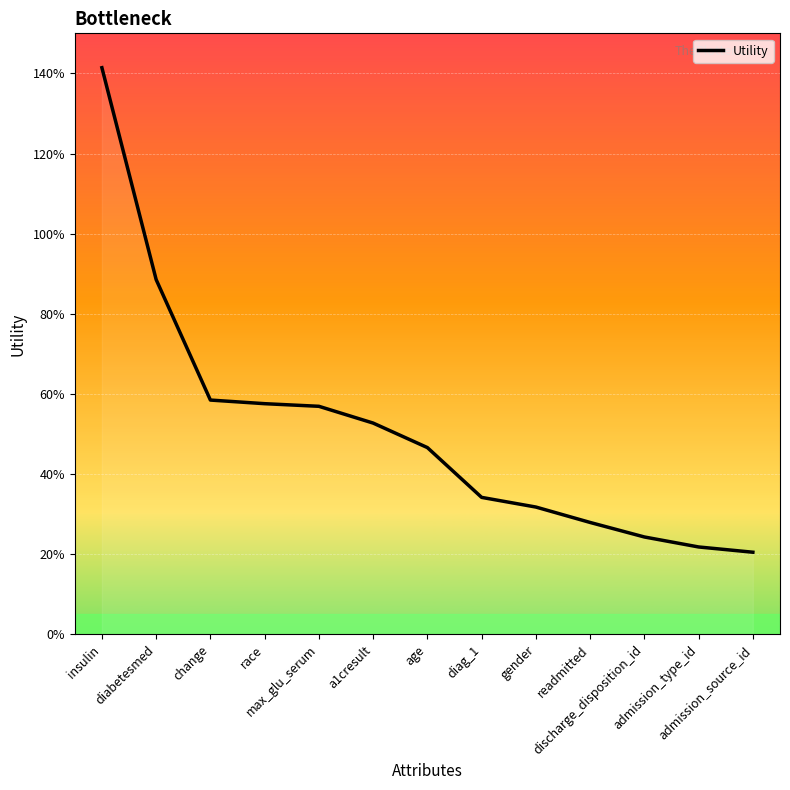

What position from the left is race?

4